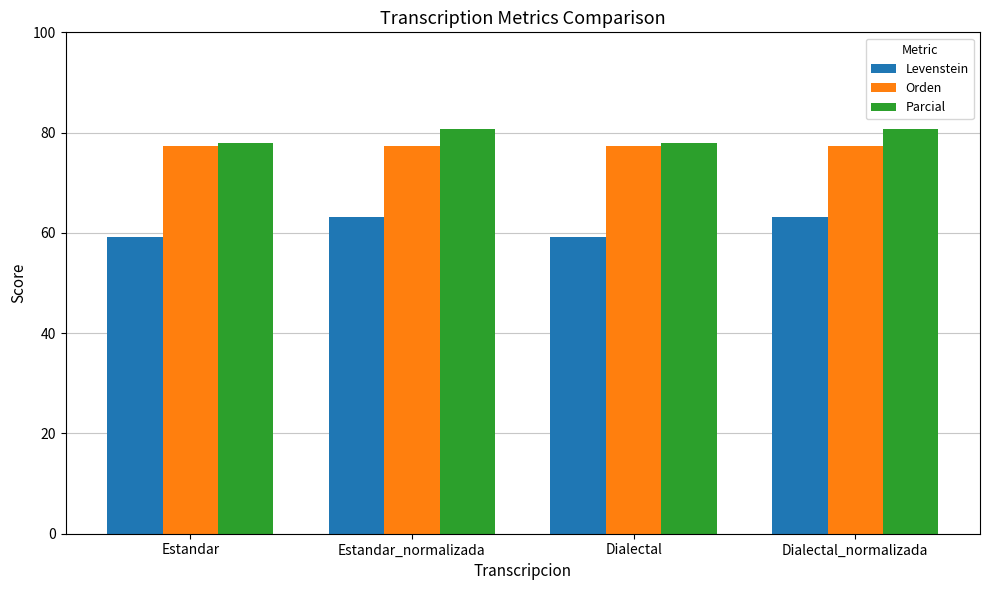

What is the smallest value displayed?

59.2